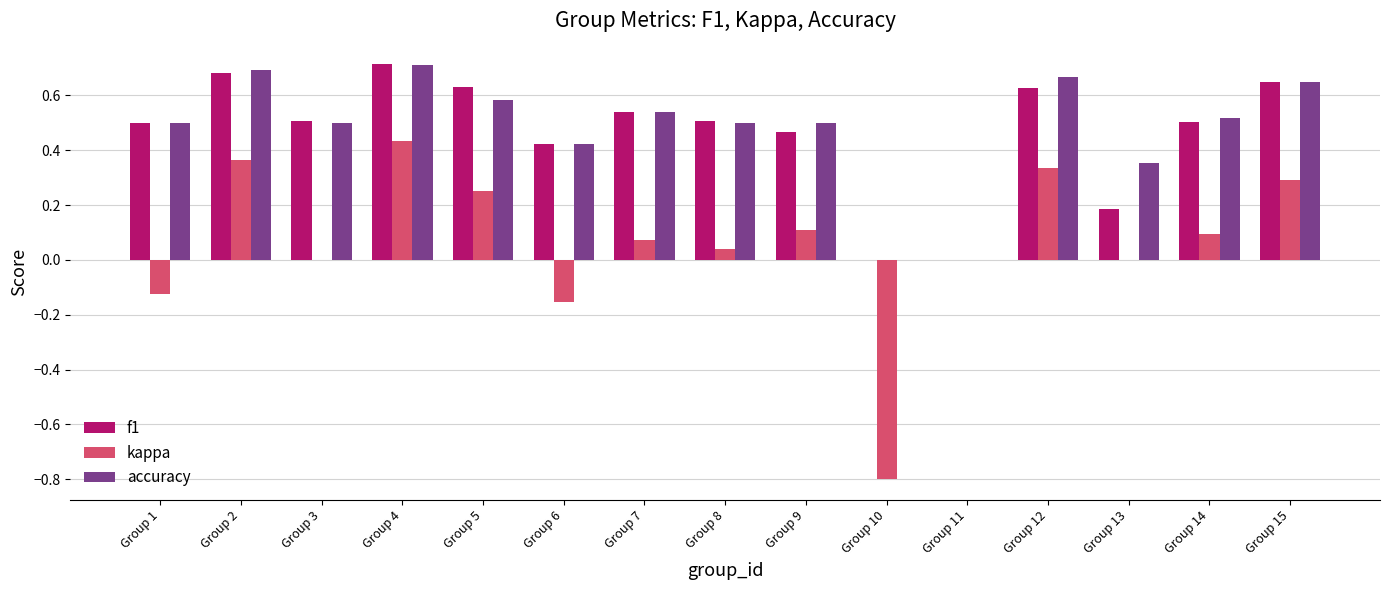

What is the sum of all accuracy values?

7.1